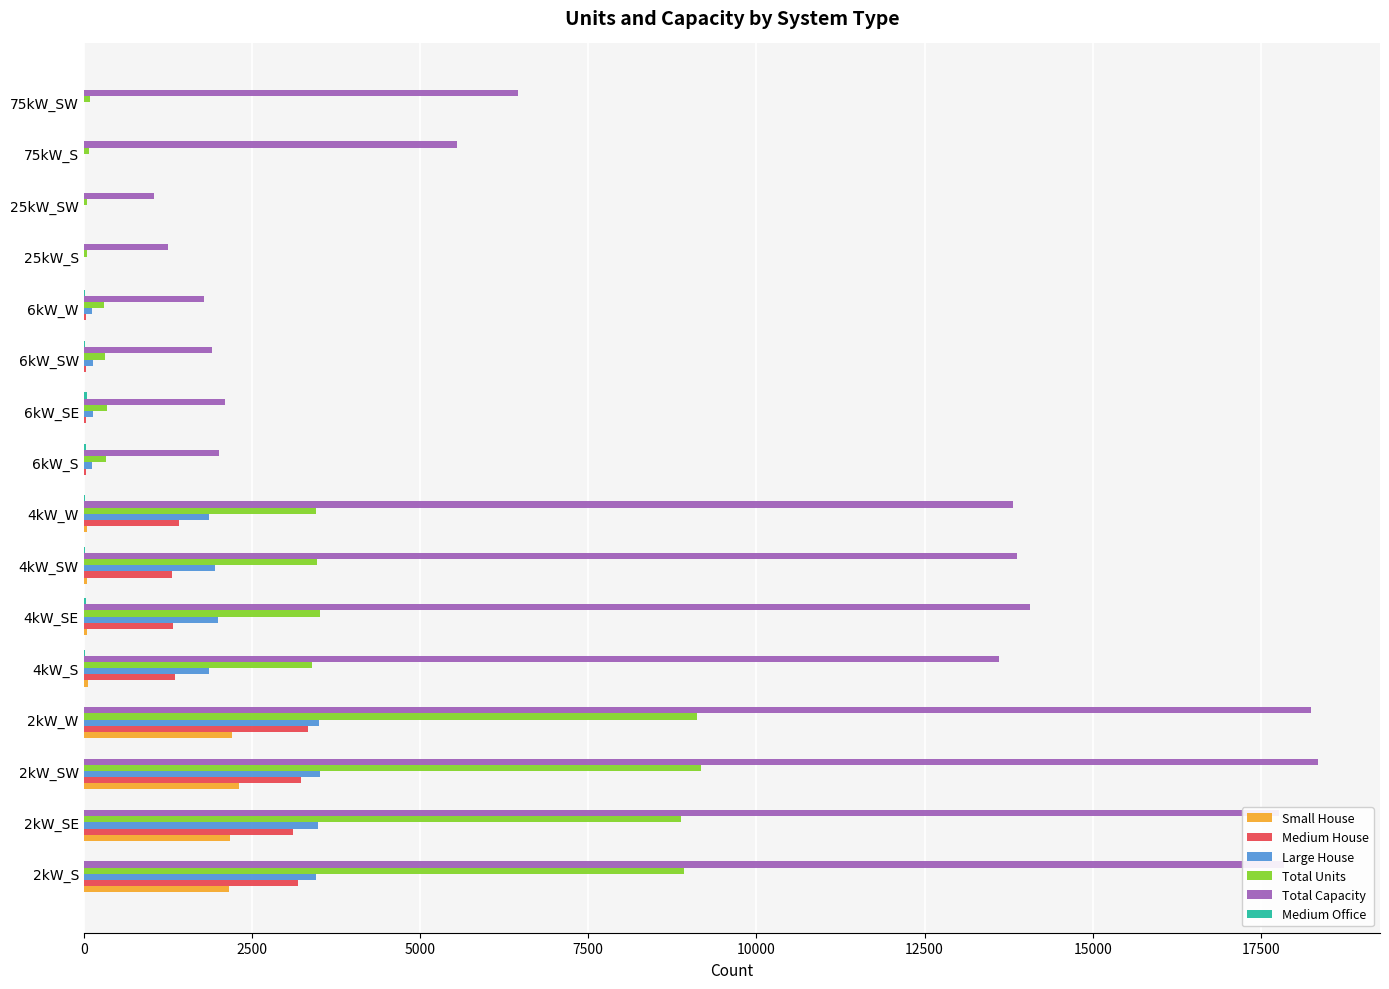

Which series has the largest range (max minus min)?

Total Capacity